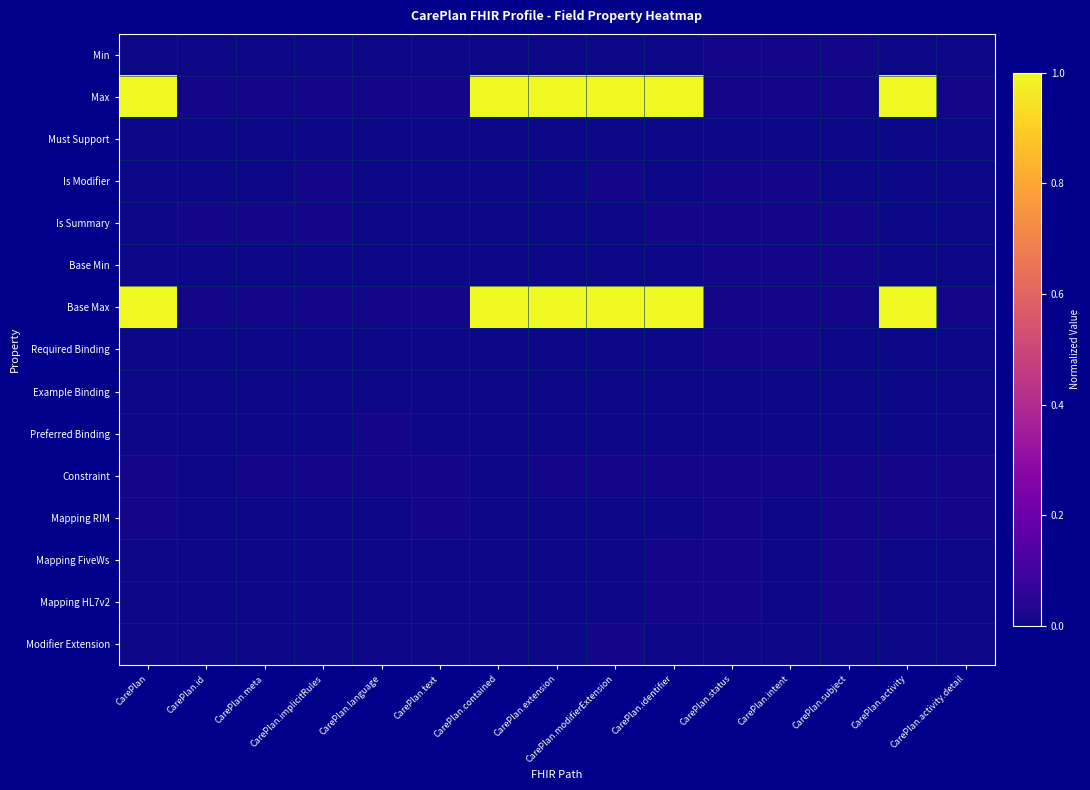

Which series has the largest total across all categories?

Max